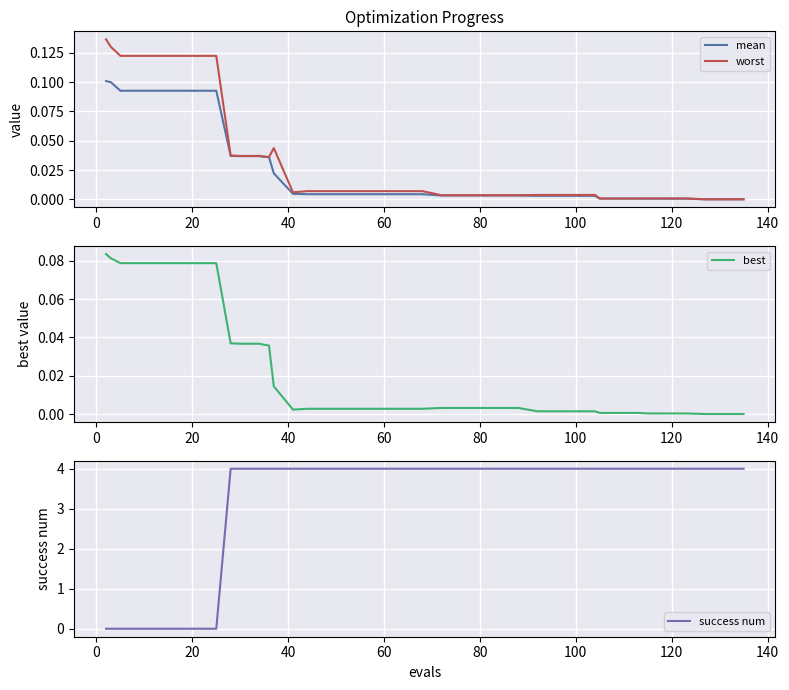

What is the highest value of the success num series?

4